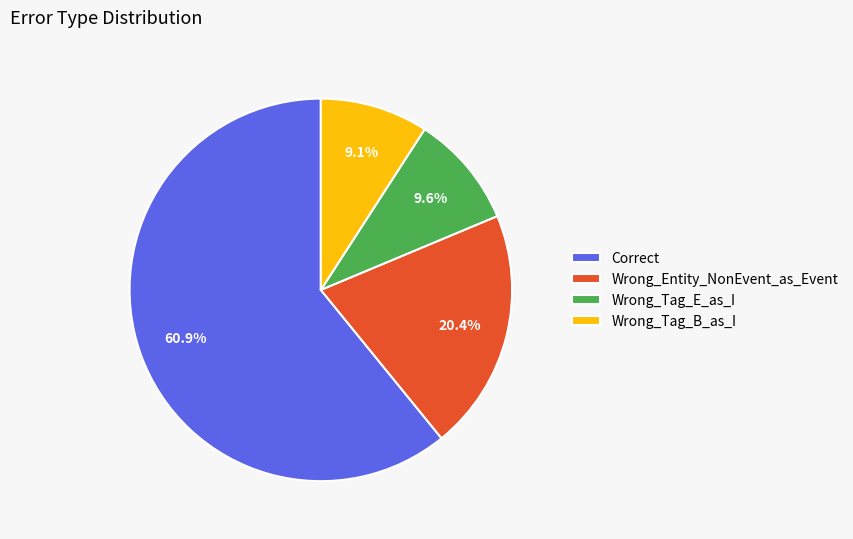

Combined, do Wrong_Tag_E_as_I and Wrong_Entity_NonEvent_as_Event account for over 50%?

No